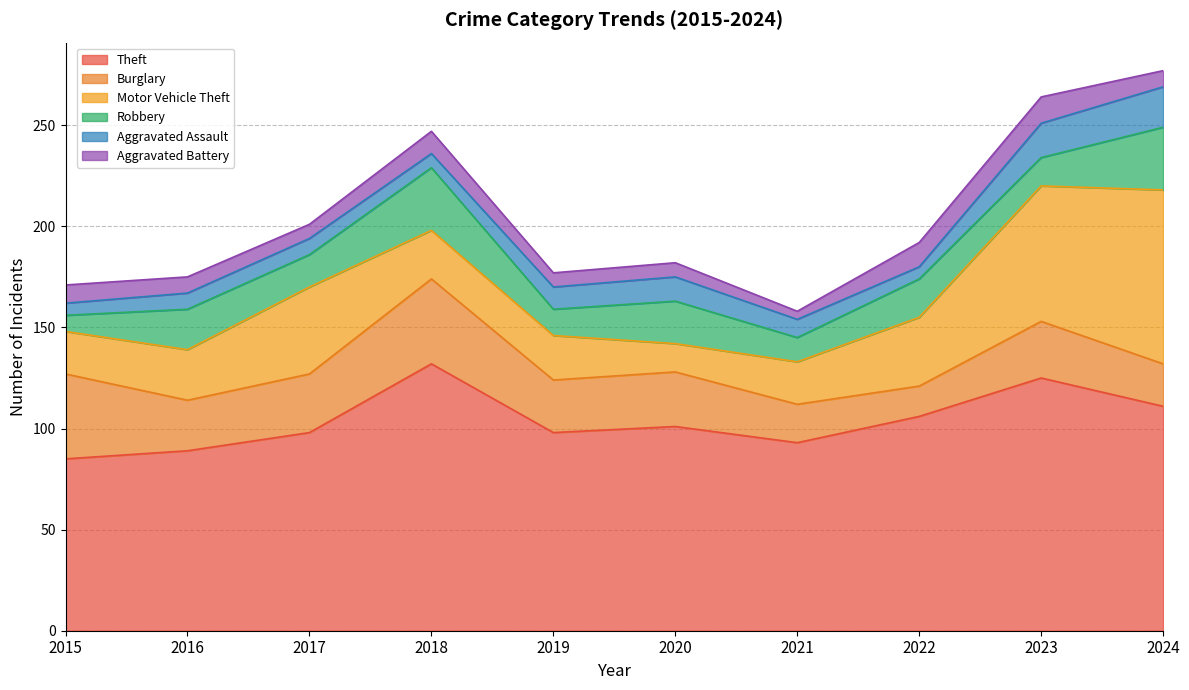

Where is Motor Vehicle Theft nearest to the value 50?

2017